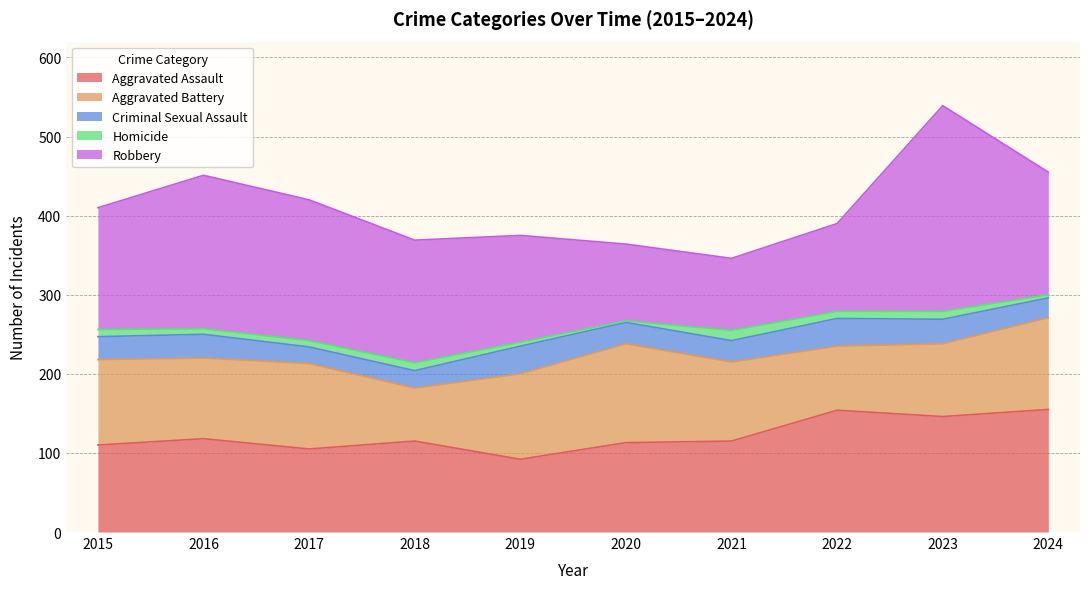

How many values in the Aggravated Assault series exceed 115?

4